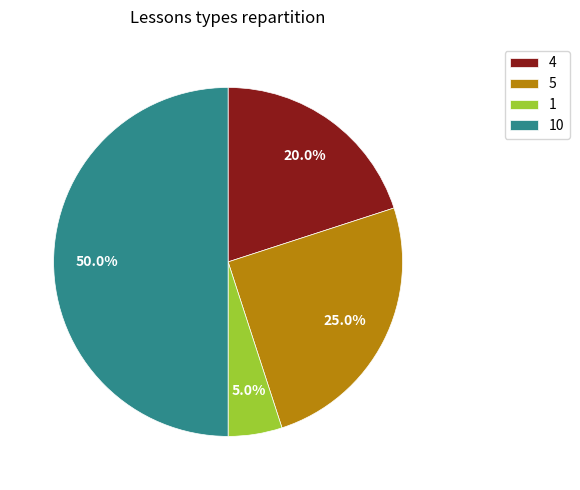

How many slices are in this pie chart?

4